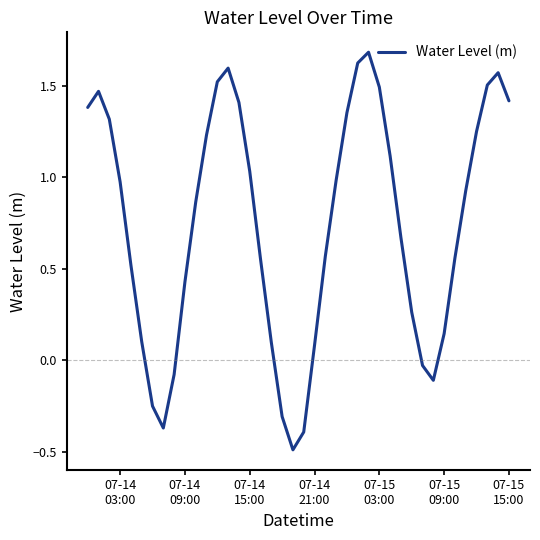

What is the greatest value displayed?

1.7